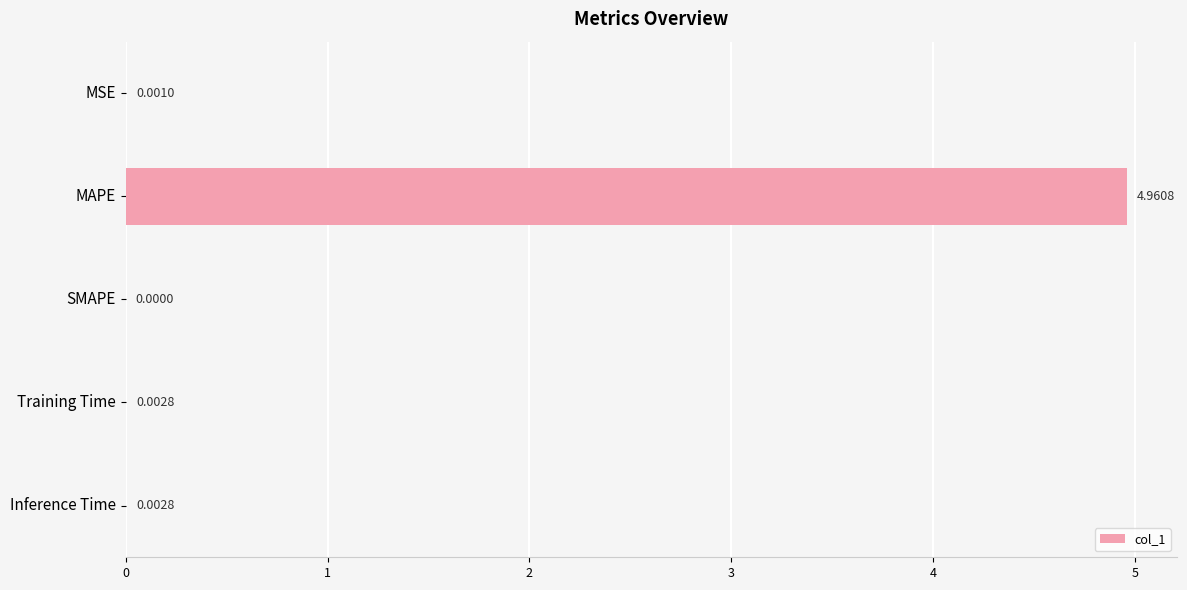

Between Inference Time and SMAPE, which is larger?

Inference Time